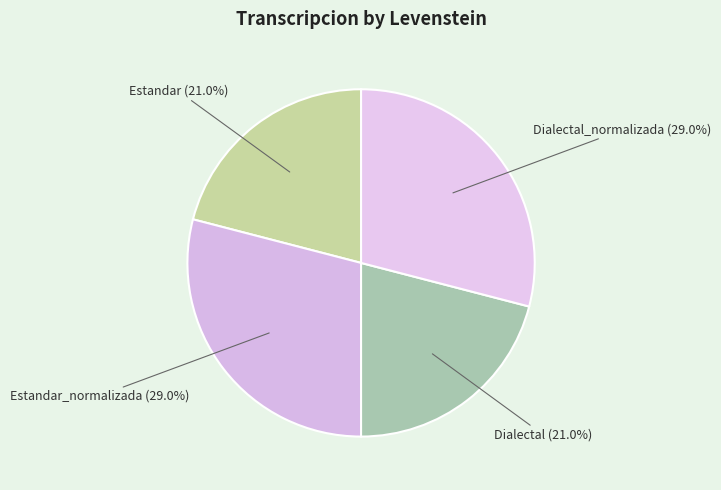

Which has a higher value, Estandar or Dialectal_normalizada?

Dialectal_normalizada